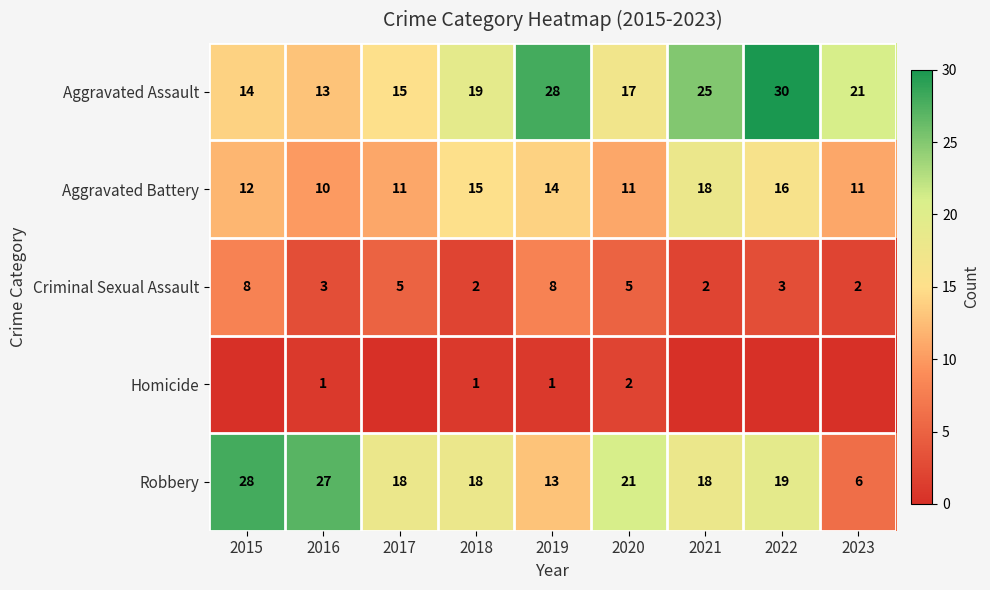

Rank the series at 2018 from highest to lowest value.

Aggravated Assault, Robbery, Aggravated Battery, Criminal Sexual Assault, Homicide